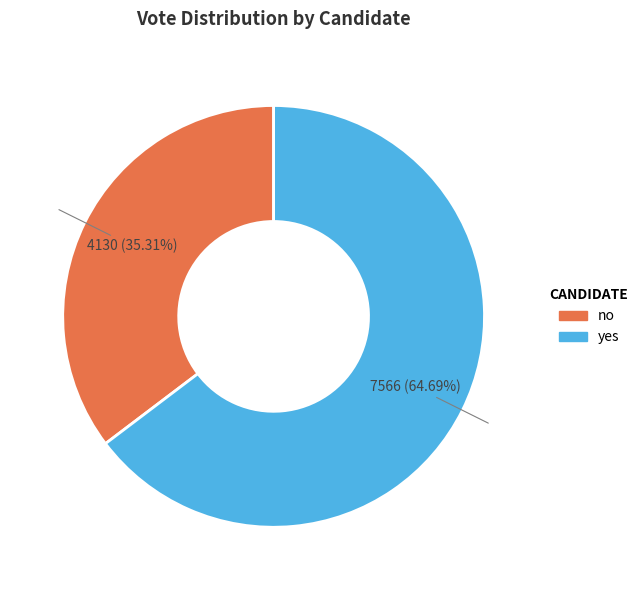

Is it true that yes is 65% of the pie?

True